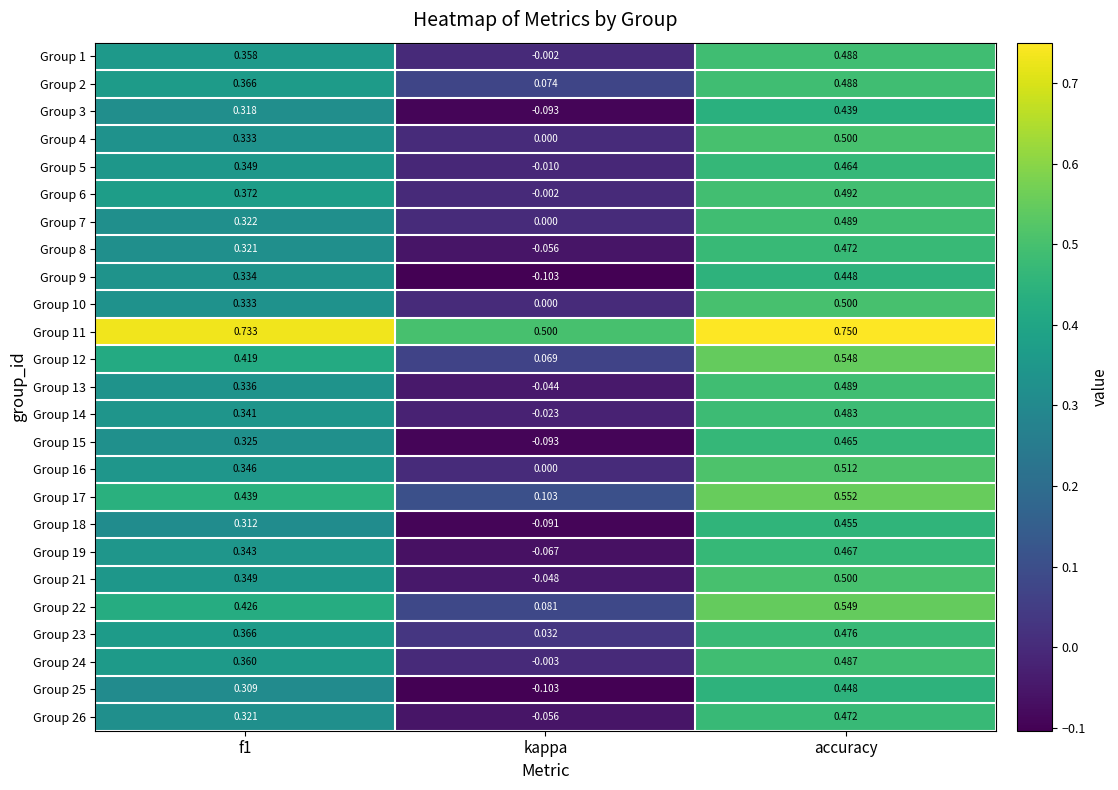

How many values in Group 3 are above zero?

2